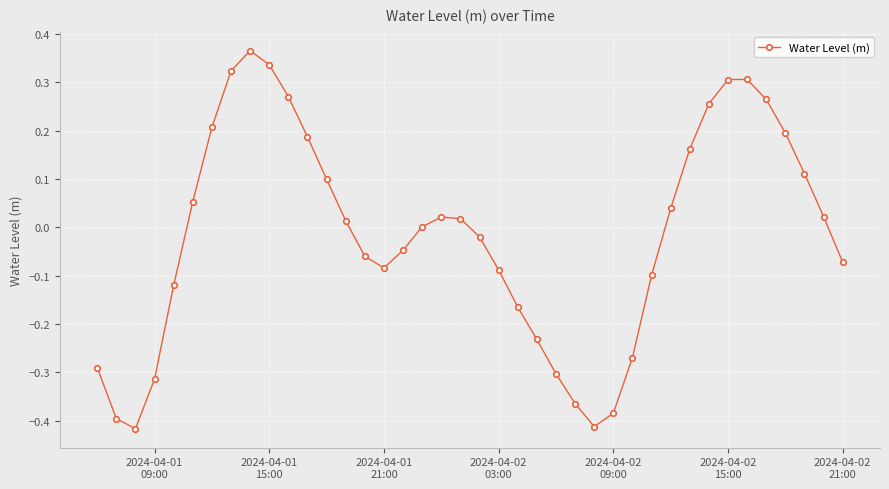

How many points are higher than both their immediate neighbors (excluding endpoints)?

3